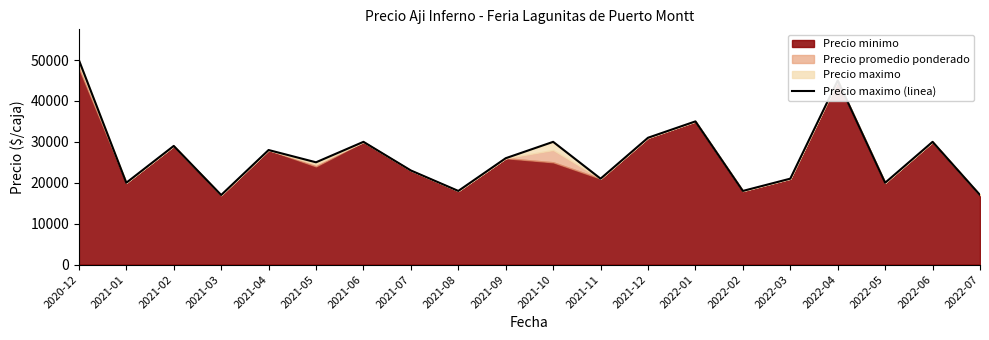

How many interior local valleys (lower than both neighbors) does the data have?

7